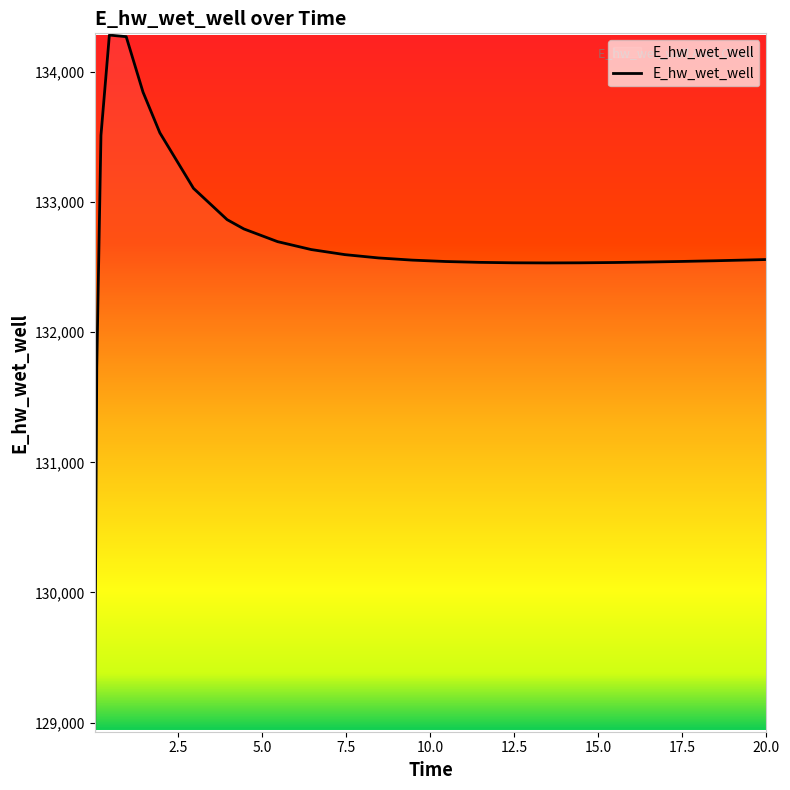

What is the maximum value shown in the chart?

134283.9